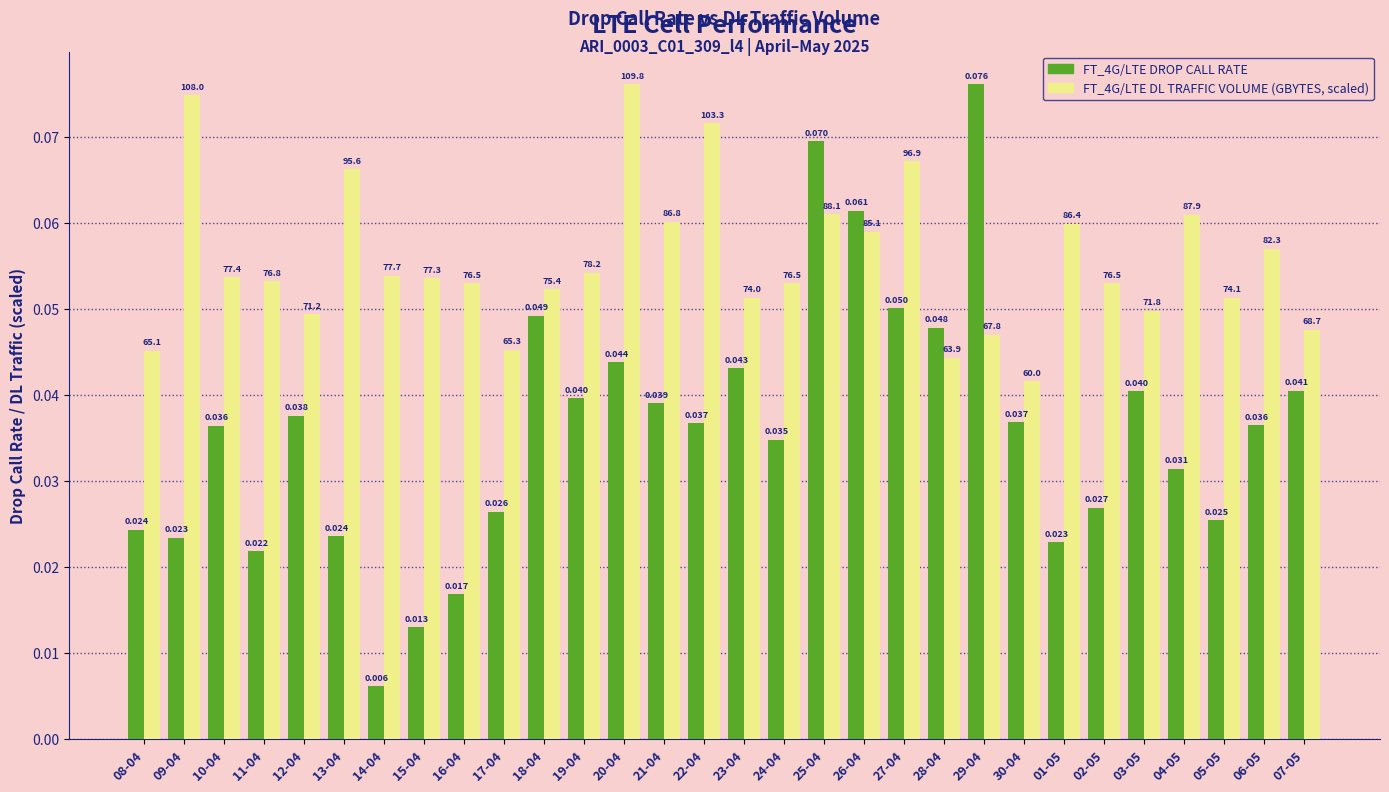

Is the value of FT_4G/LTE DROP CALL RATE at 17-04 greater than the value of FT_4G/LTE DL TRAFFIC VOLUME (GBYTES, scaled) at 17-04?

No